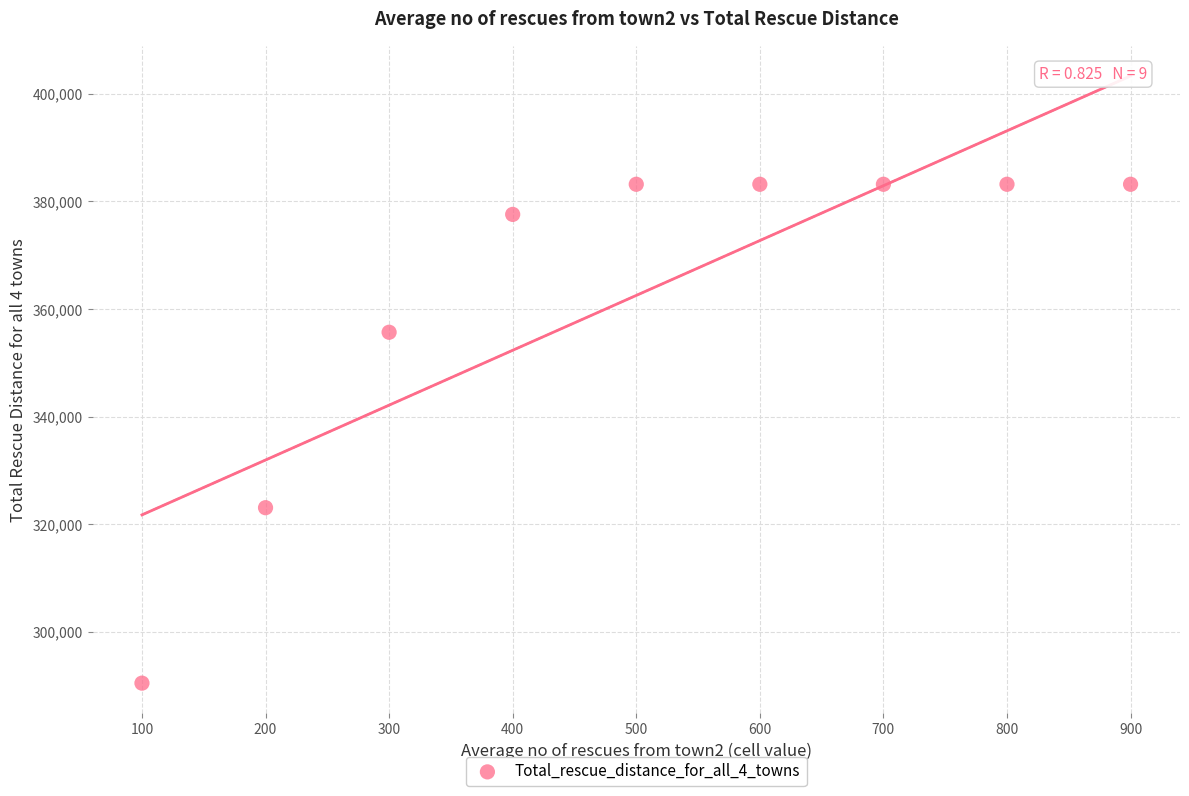

What is the average Y value?

362544